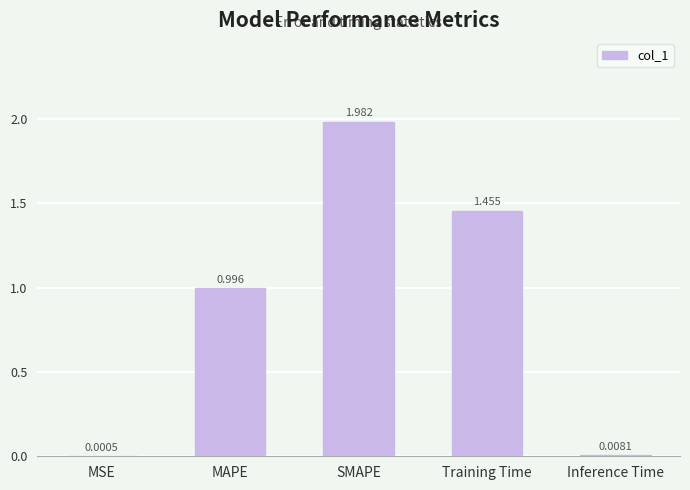

Where is the data nearest to the value 0?

MSE